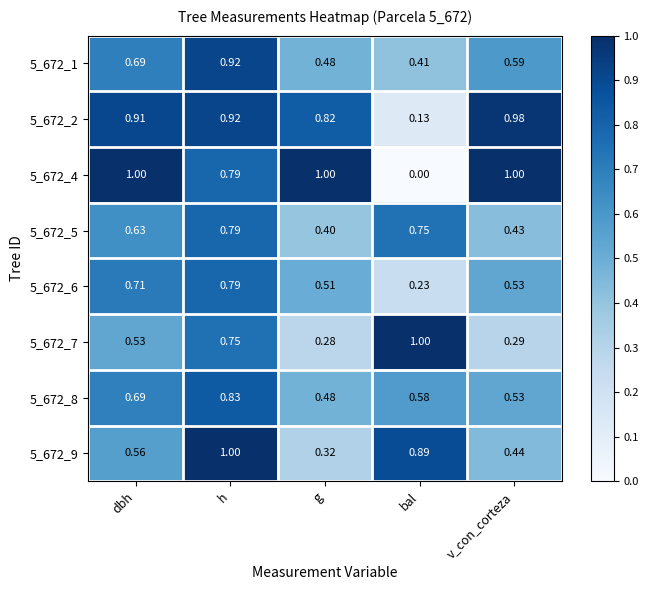

Is the value of 5_672_5 at v_con_corteza greater than the value of 5_672_4 at bal?

Yes